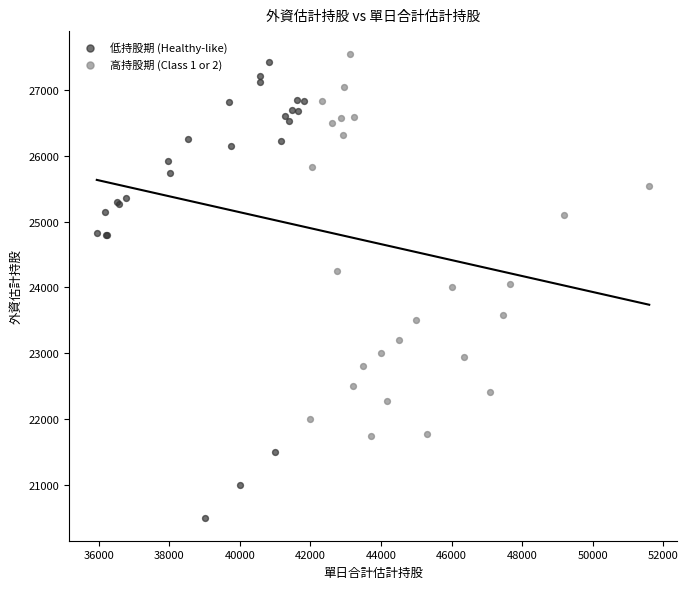

Which series has the widest spread of Y values?

低持股期 (Healthy-like)